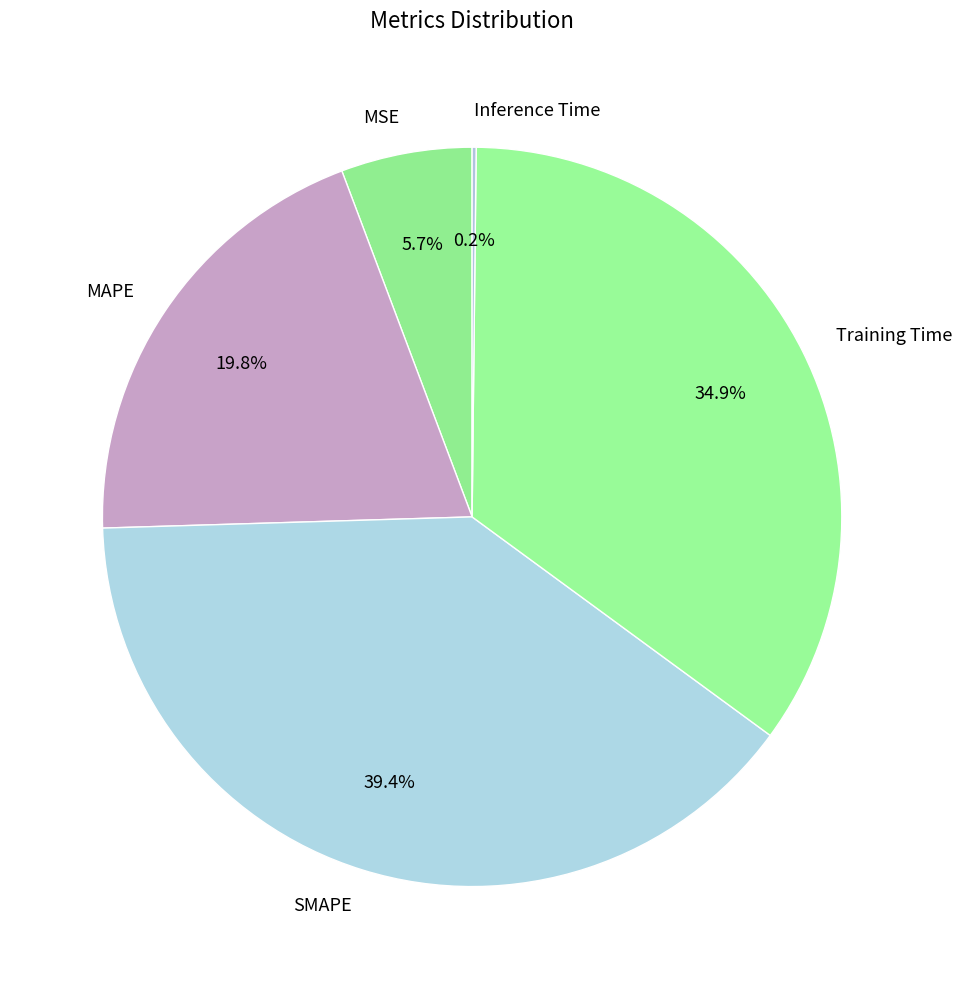

The SMAPE slice represents 34% of the pie. True or false?

False